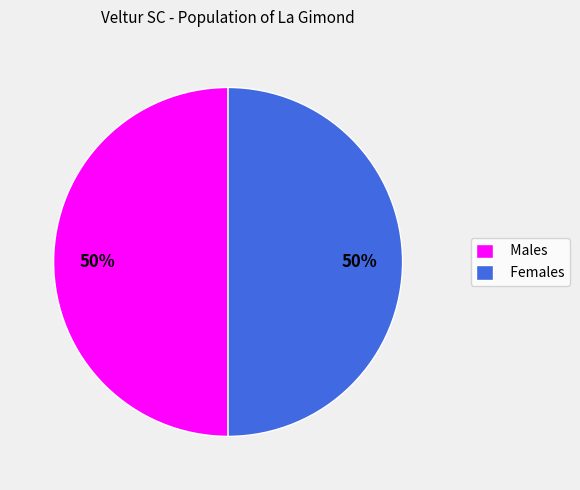

Count the number of slices in the pie.

2